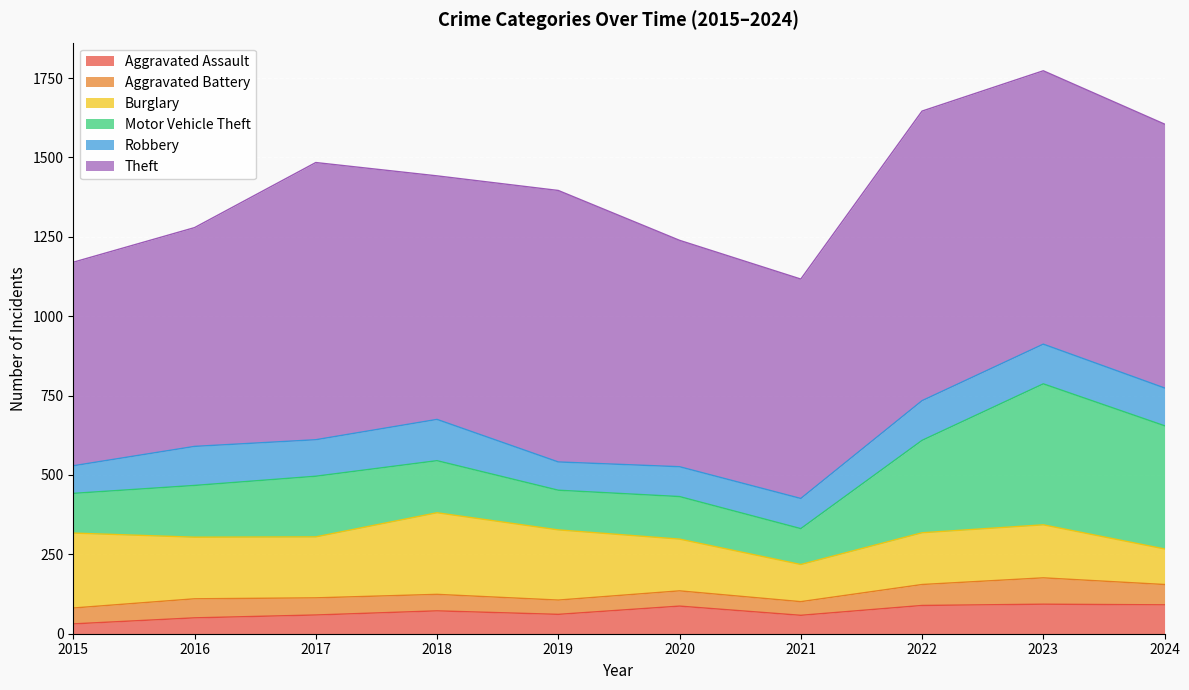

Rank the series by their maximum value, from highest to lowest.

Theft, Motor Vehicle Theft, Burglary, Robbery, Aggravated Assault, Aggravated Battery